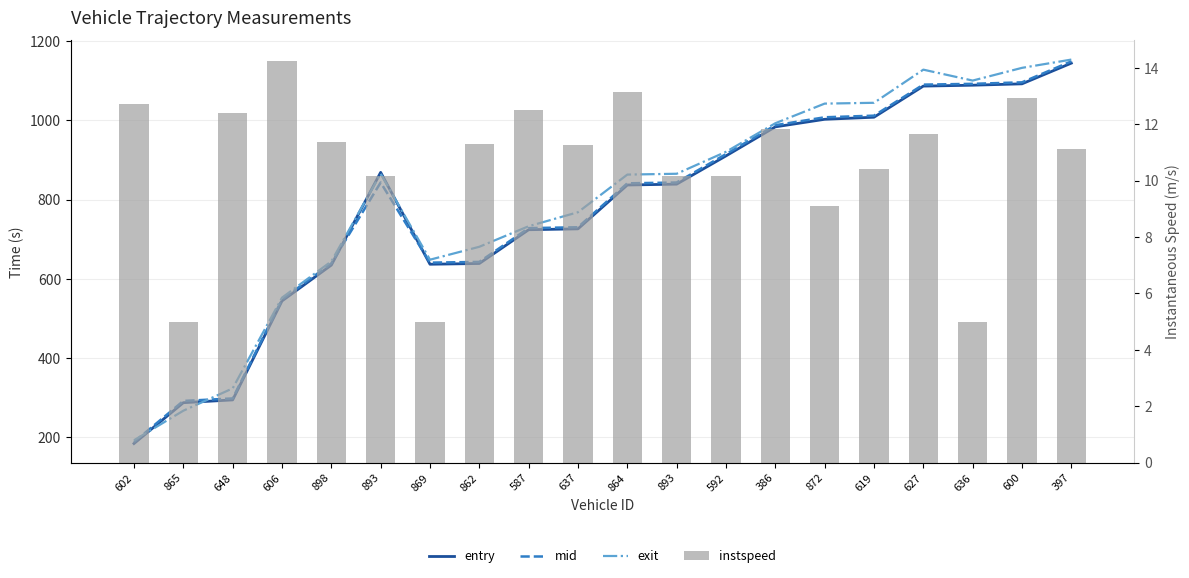

At which category is the sum across all series the highest?

397